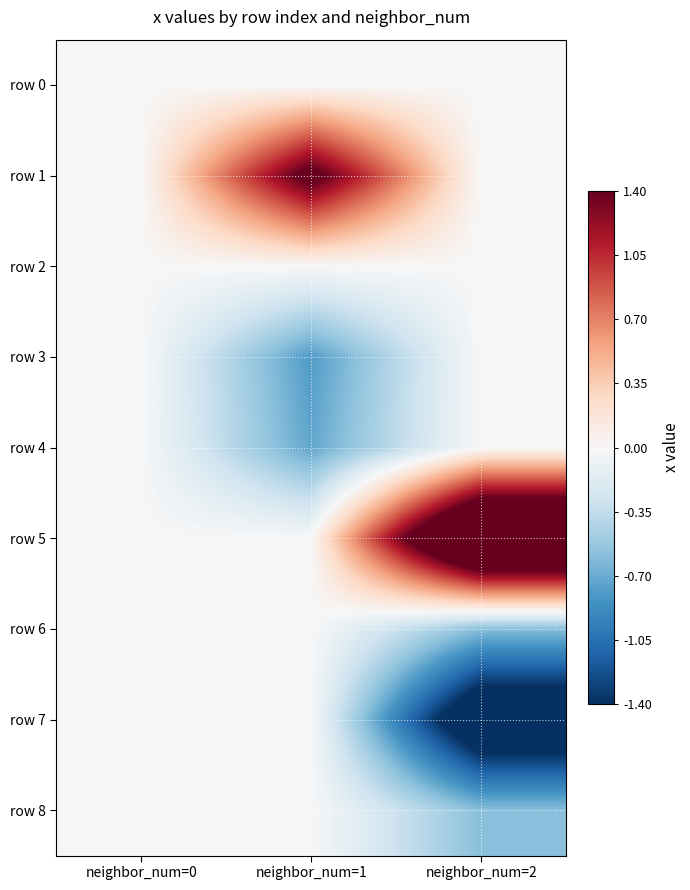

At which category does the chart reach its peak across all series?

neighbor_num=2